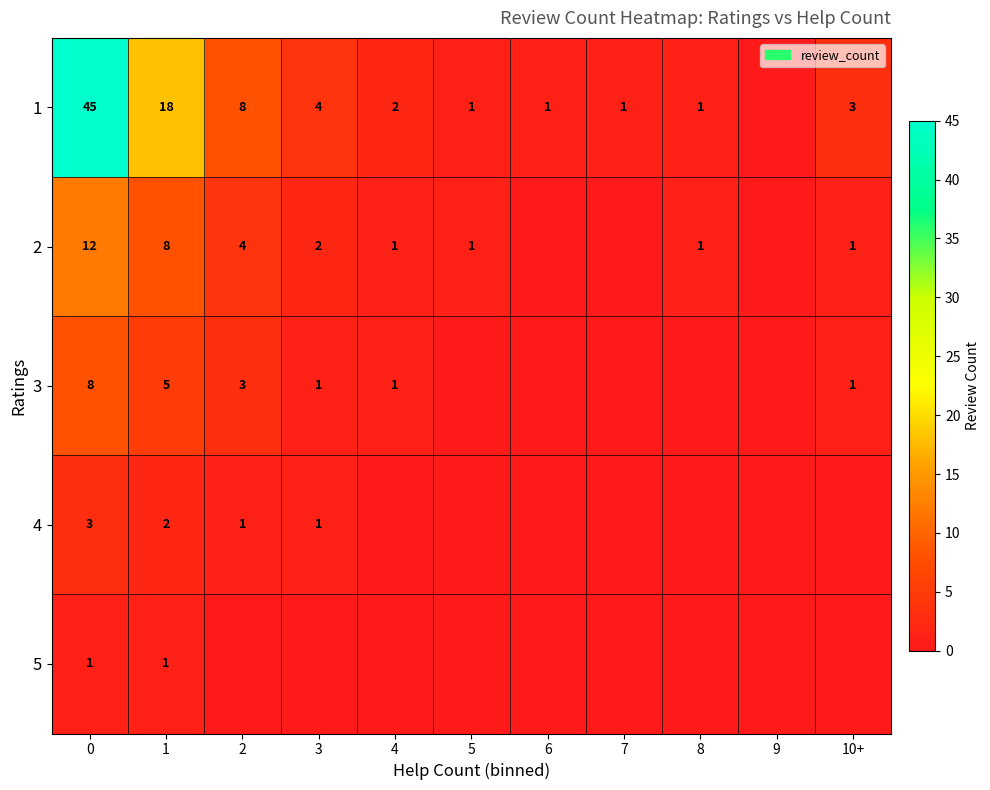

The value of 1 at 2 is 12. True or false?

False